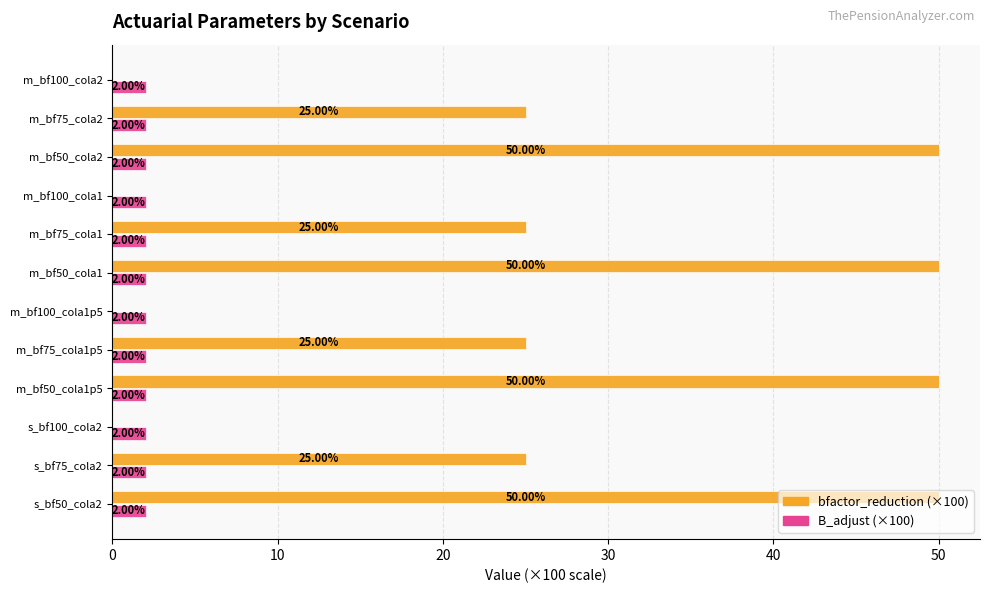

What is the total value across all series at m_bf75_cola1?

27